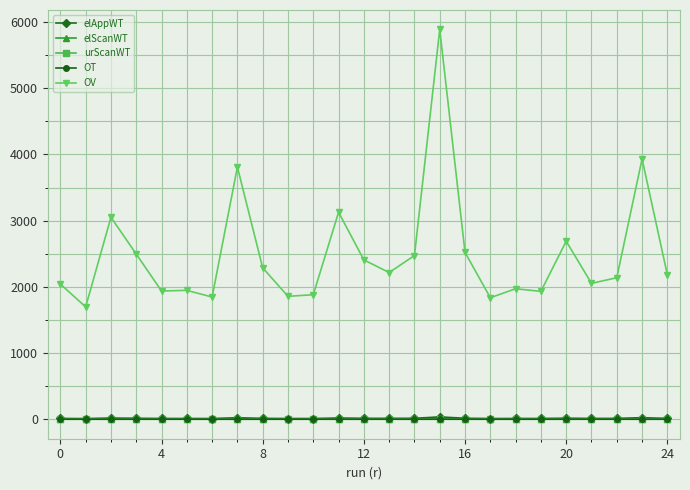

True or false: OV has more than 2 interior local peaks.

True